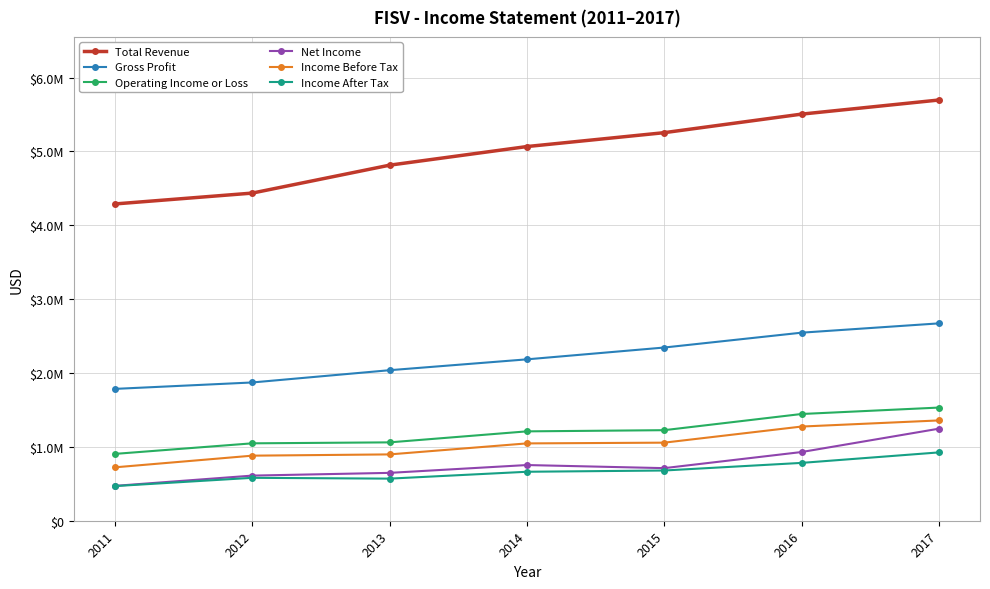

What are all the series names shown in the legend?

Total Revenue, Gross Profit, Operating Income or Loss, Net Income, Income Before Tax, Income After Tax